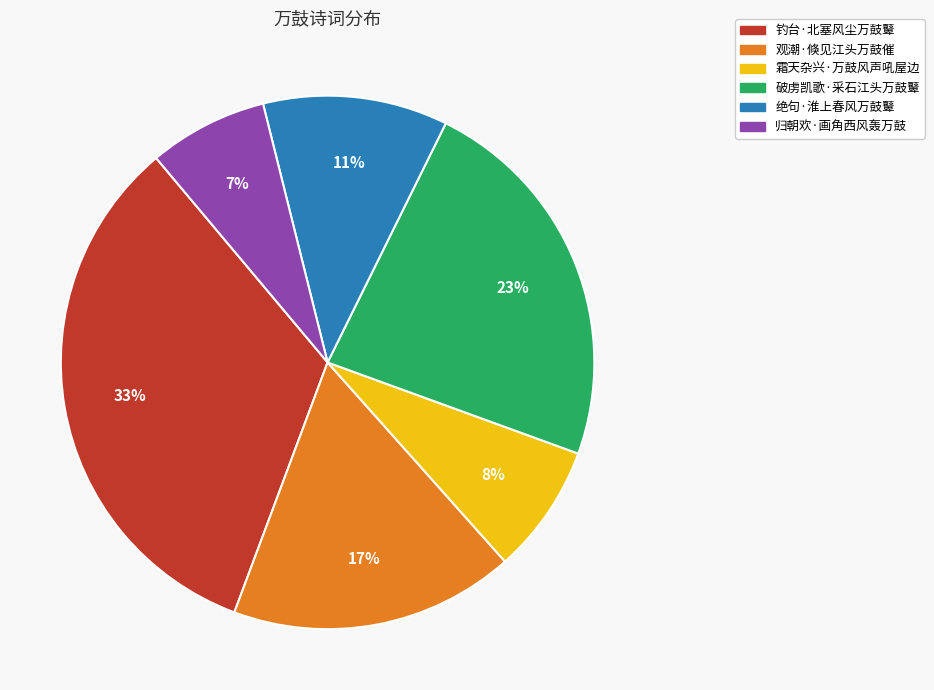

Is there any slice that represents more than half of the pie?

No